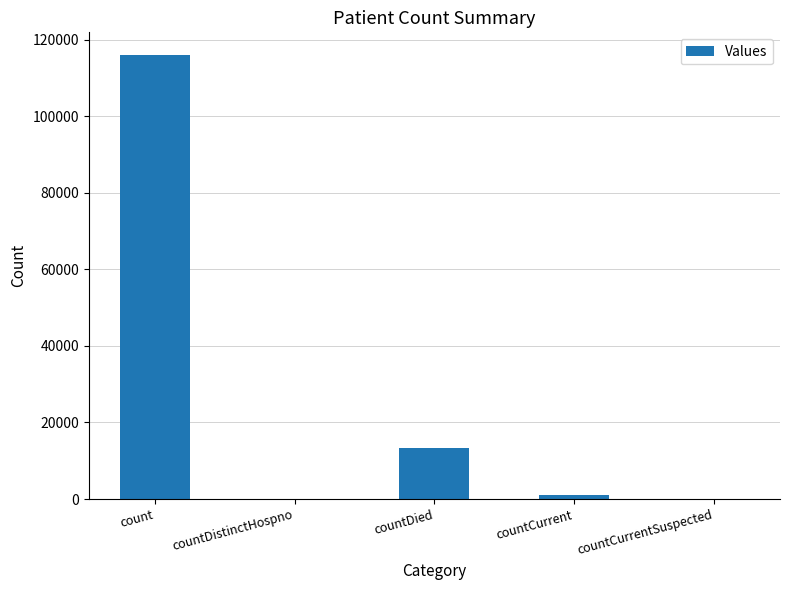

Does the chart contain stacked bars?

No